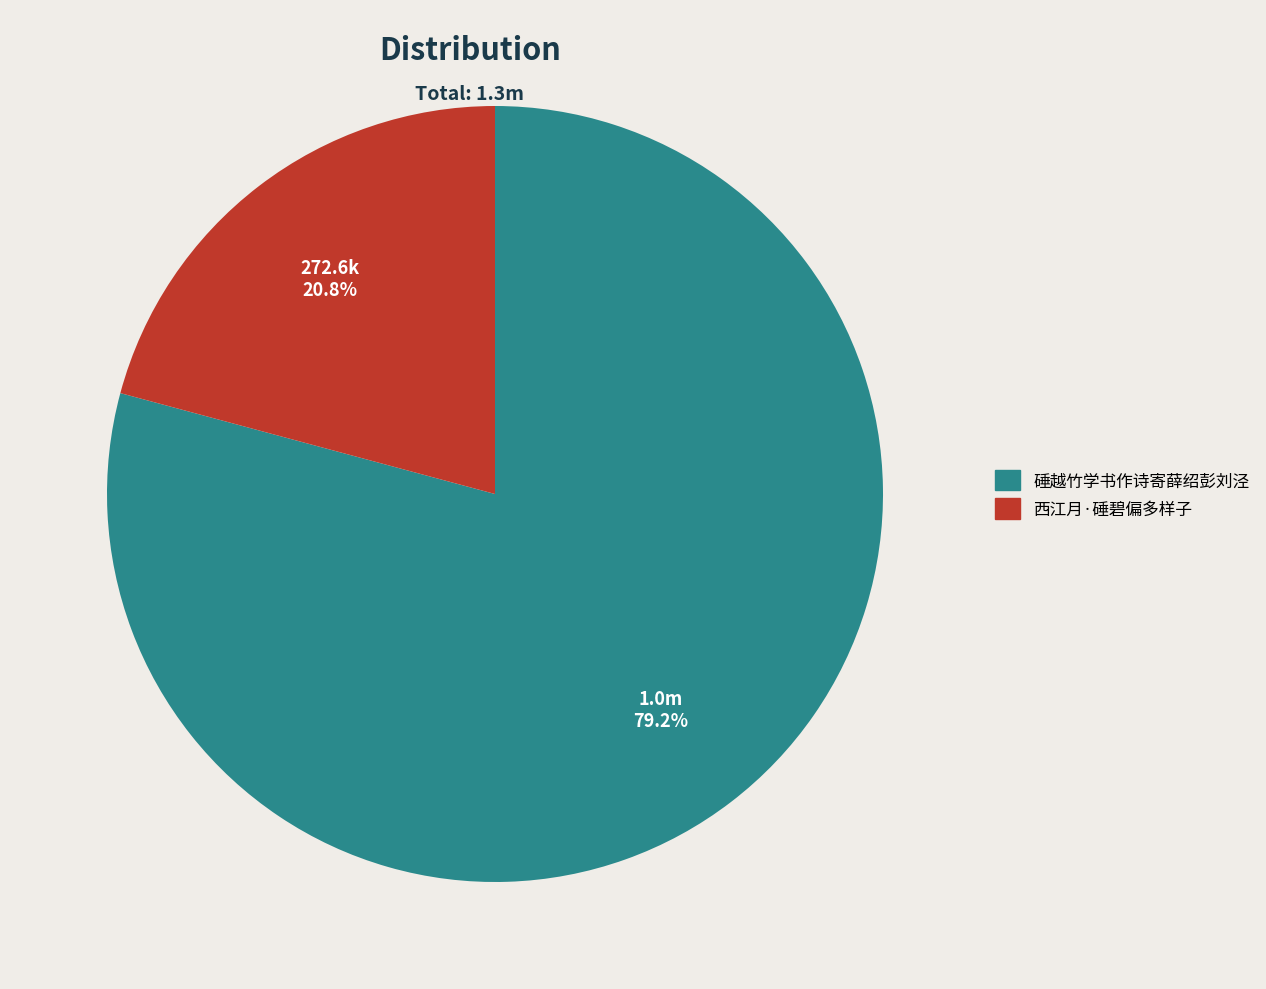

How many slices are in this pie chart?

2